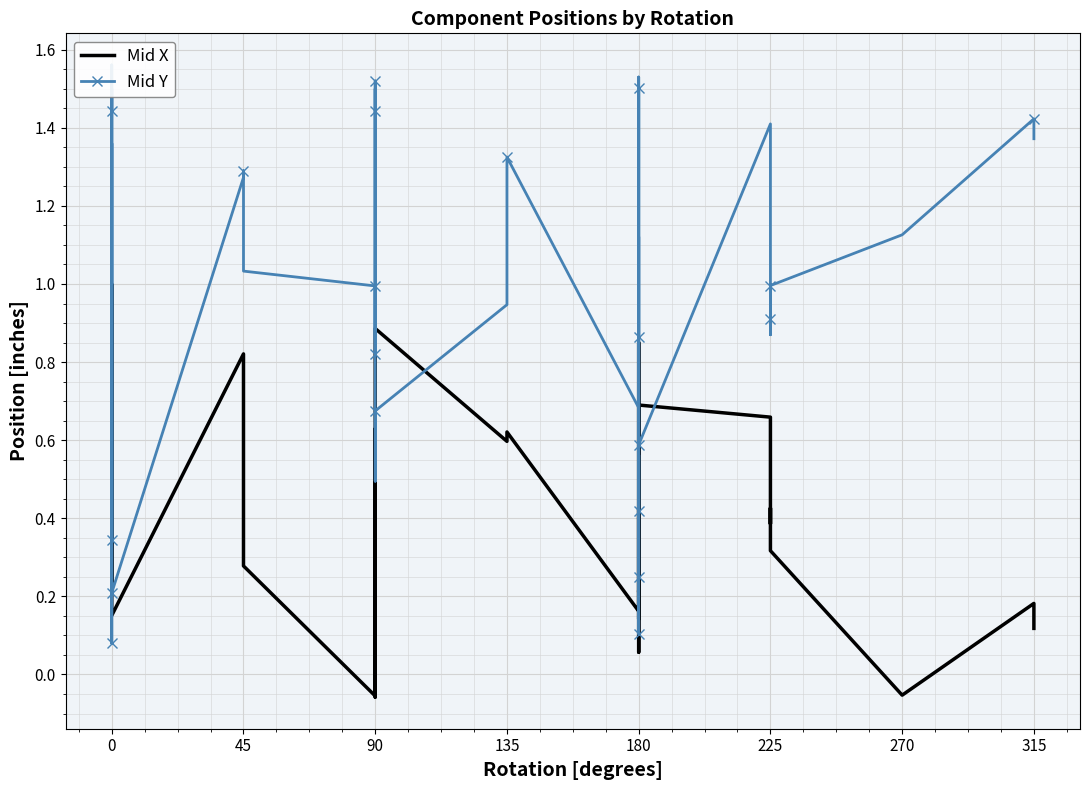

At how many categories does at least one series exceed 0?

40